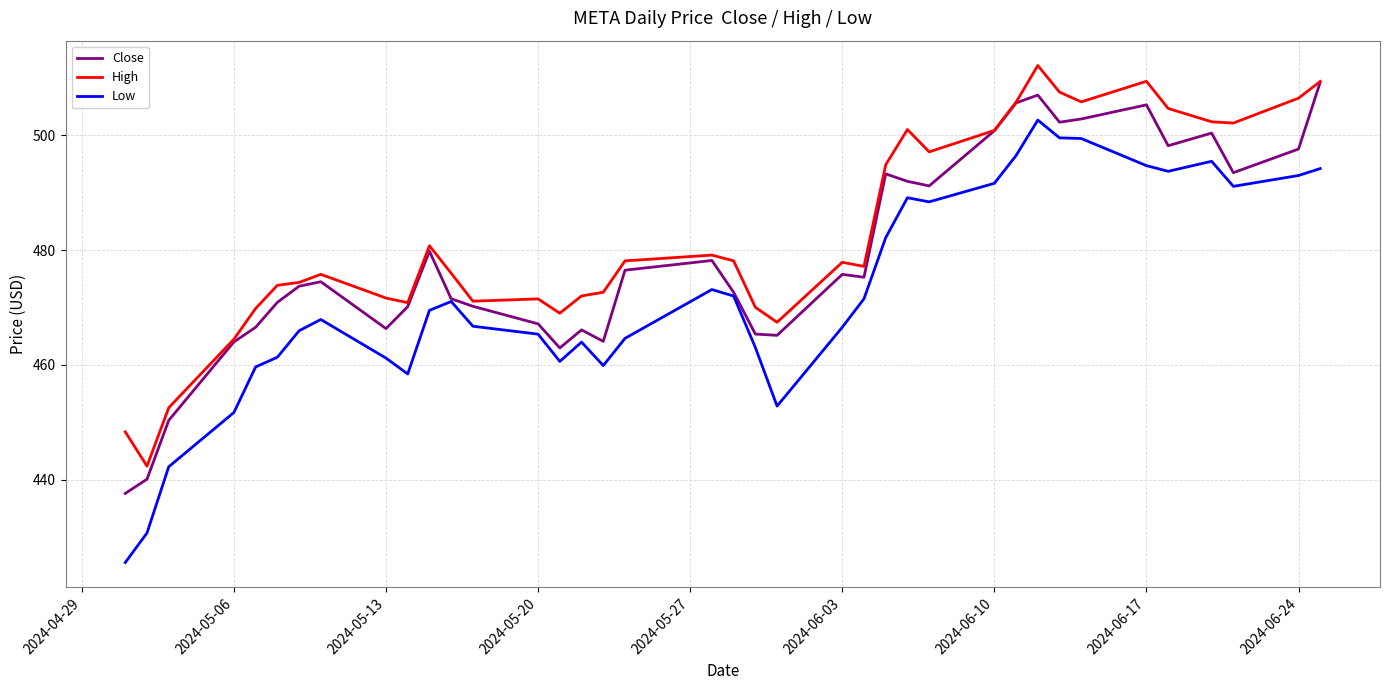

Which series has the widest spread of values?

Low